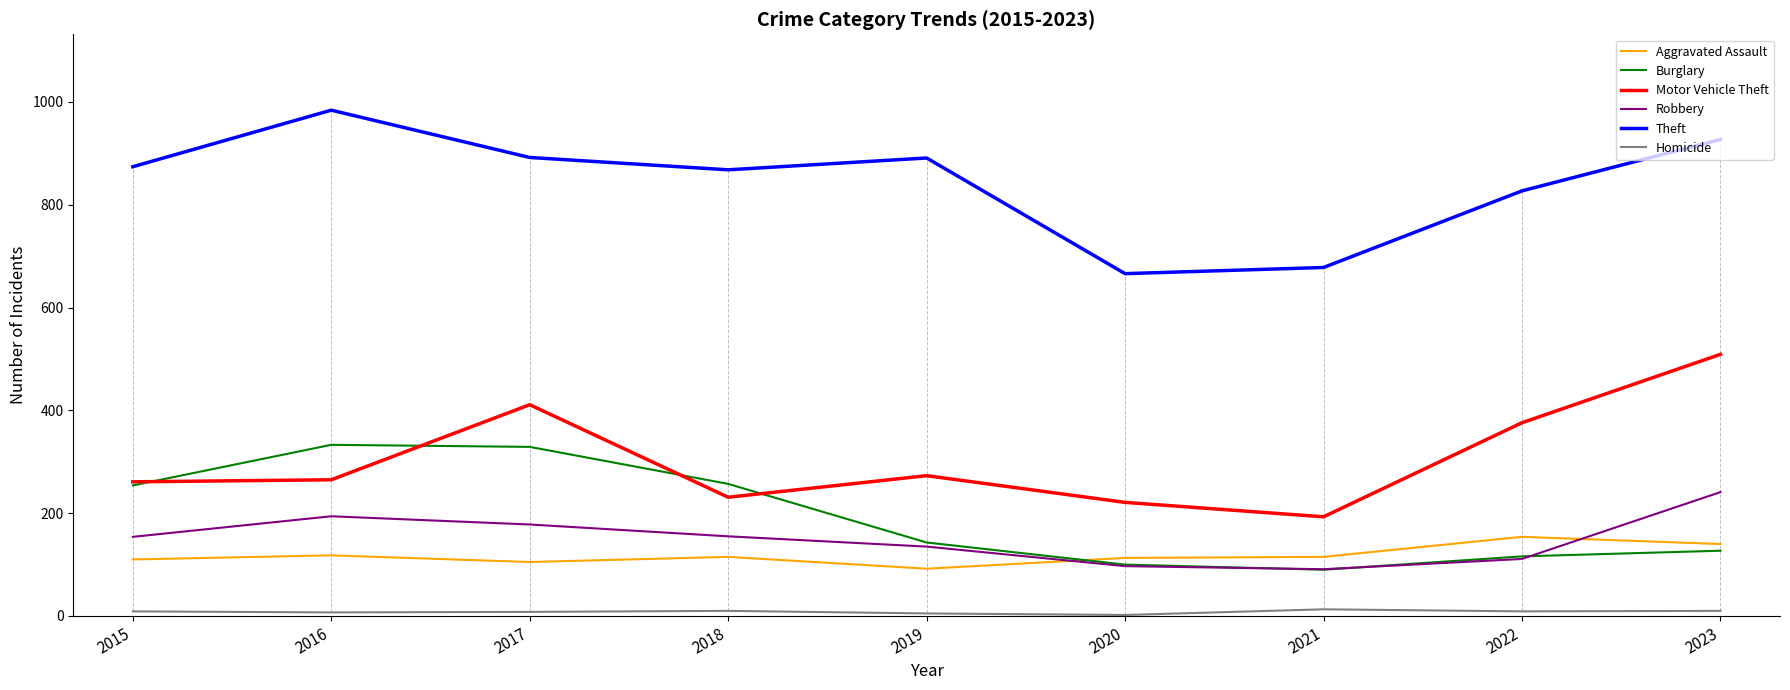

Between 2016 and 2022, which series saw the biggest shift?

Burglary